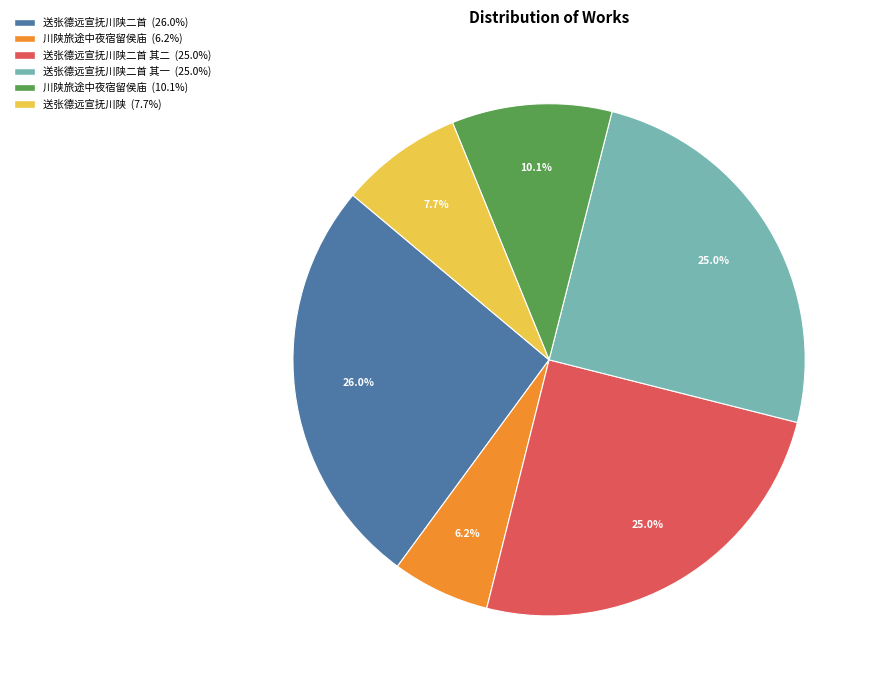

Is there any slice that represents more than half of the pie?

No